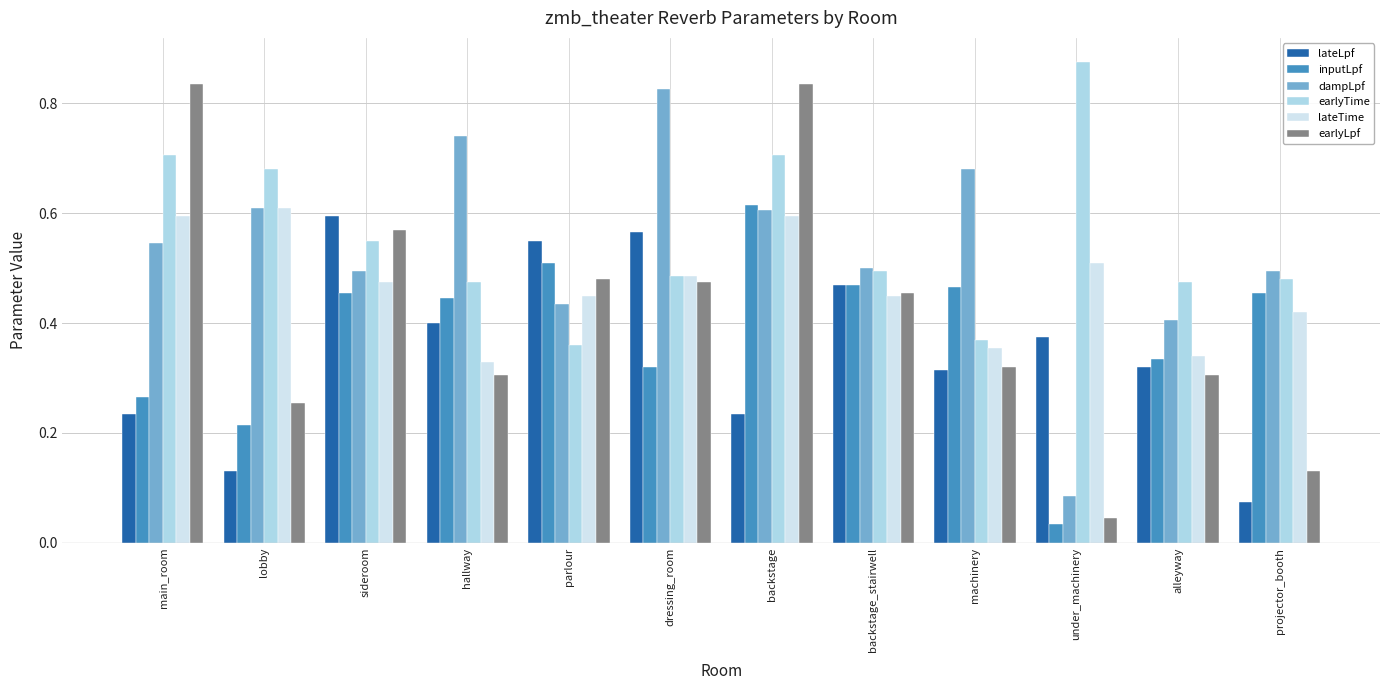

Is it true that inputLpf equals 0.5 at backstage_stairwell?

True